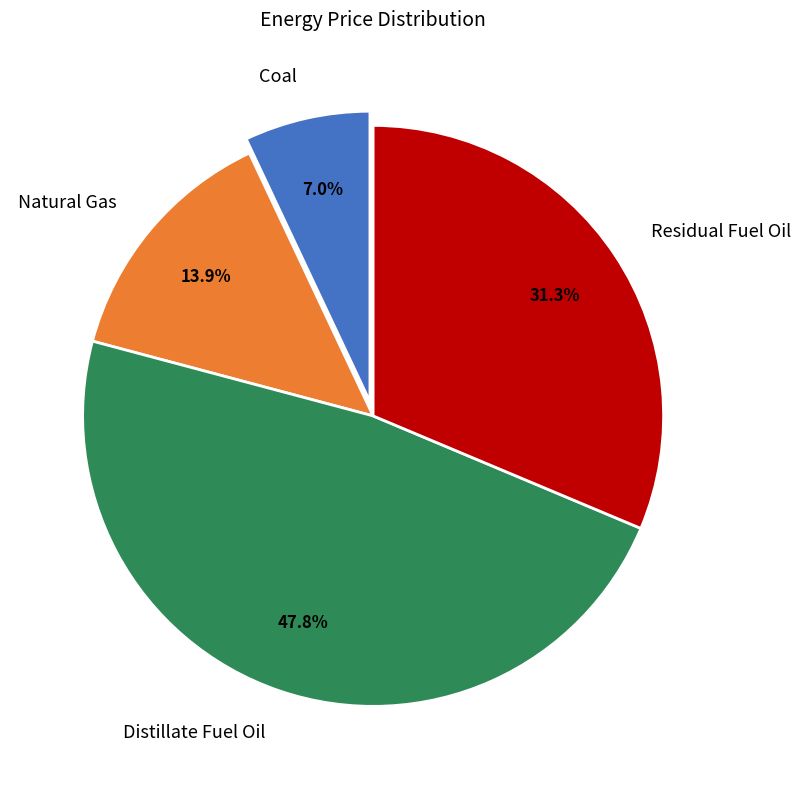

True or false: Natural Gas accounts for 14% of the total.

True